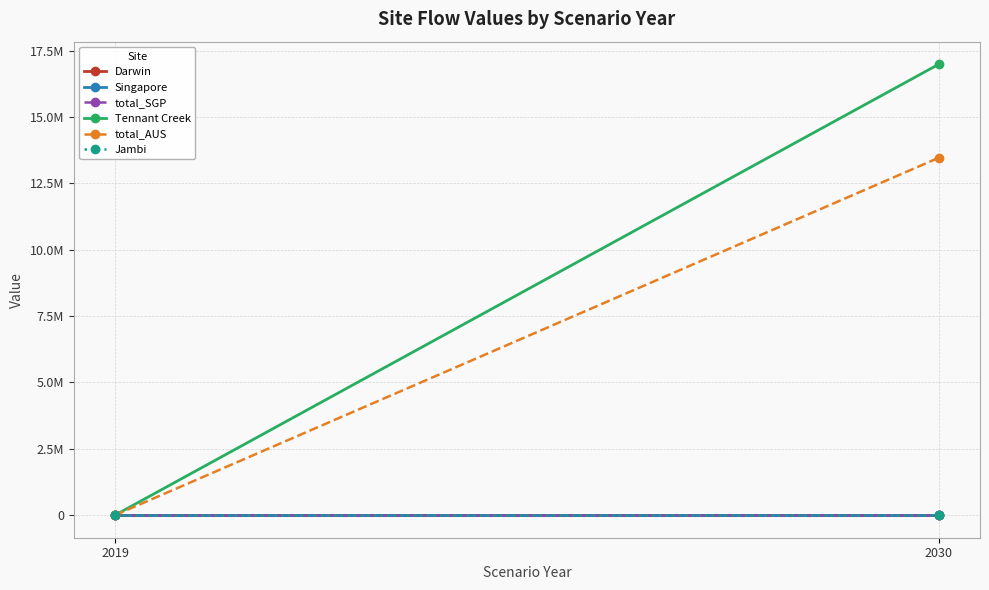

Rank the categories by total_AUS value from highest to lowest.

2030, 2019